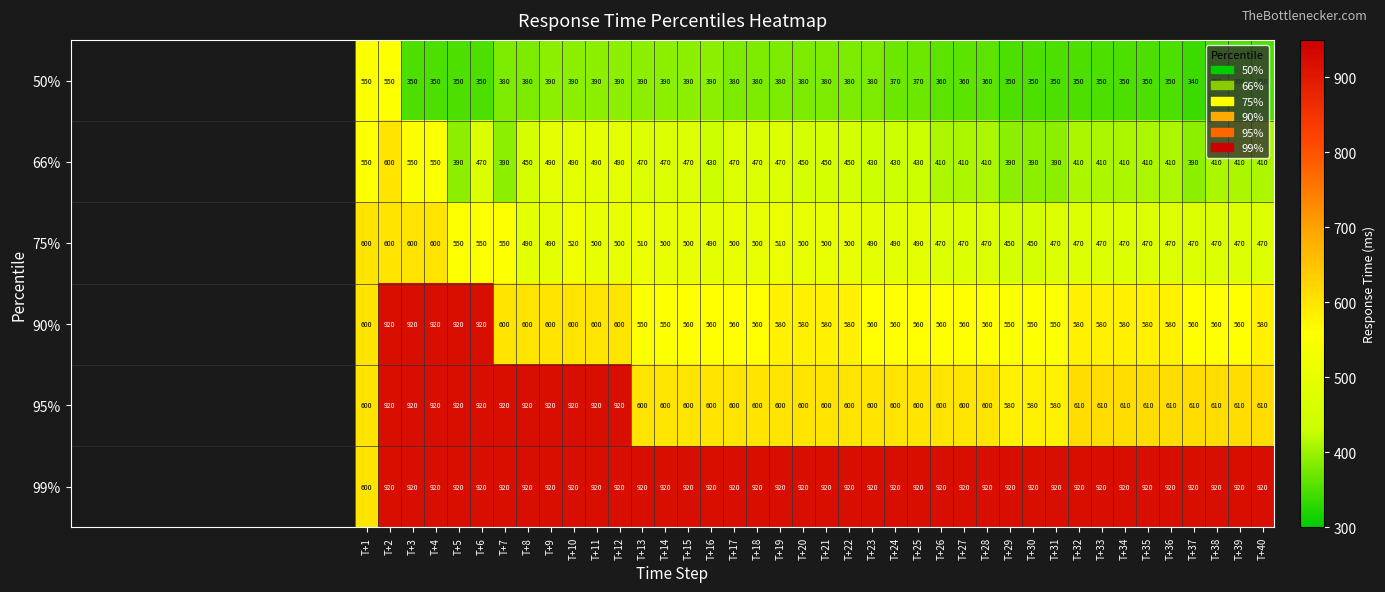

What is the average value of the 99% series?

912